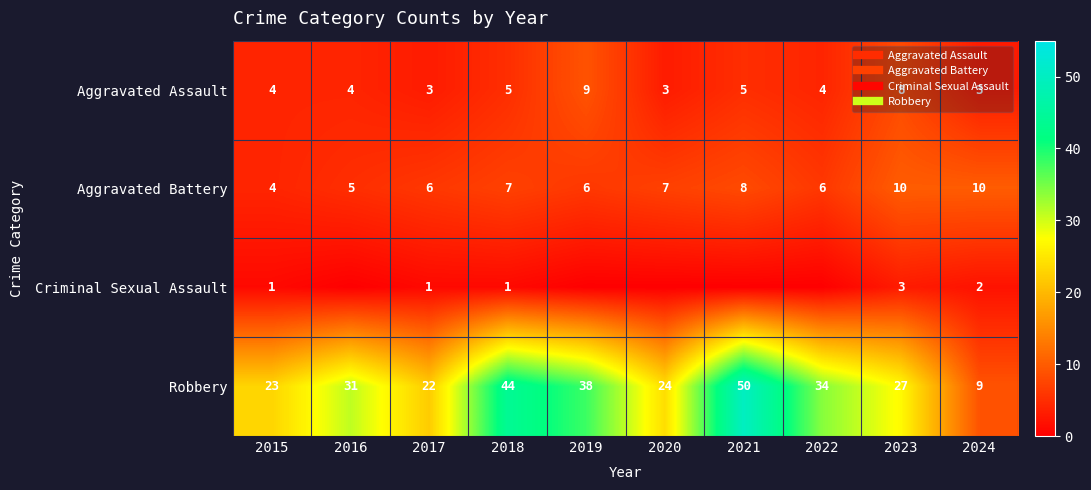

Which series has the largest total across all categories?

Robbery